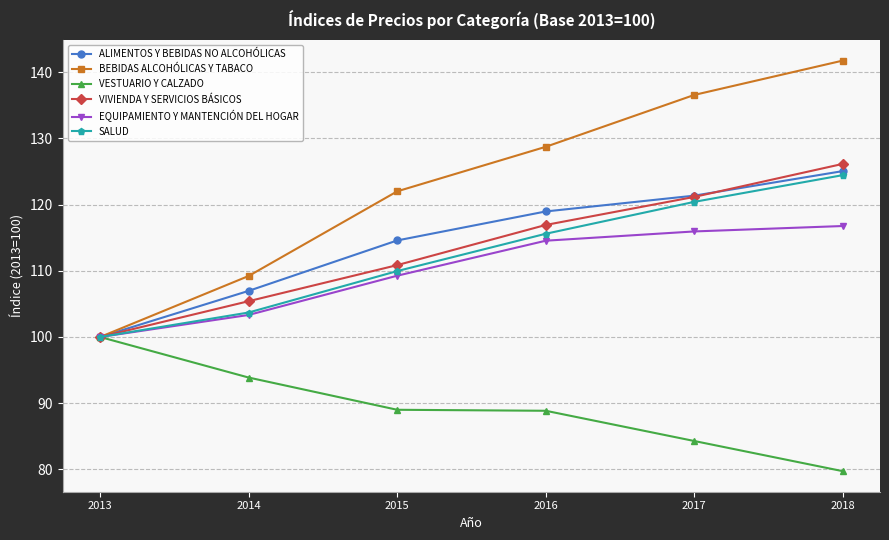

What is the average value of the VESTUARIO Y CALZADO series?

89.3